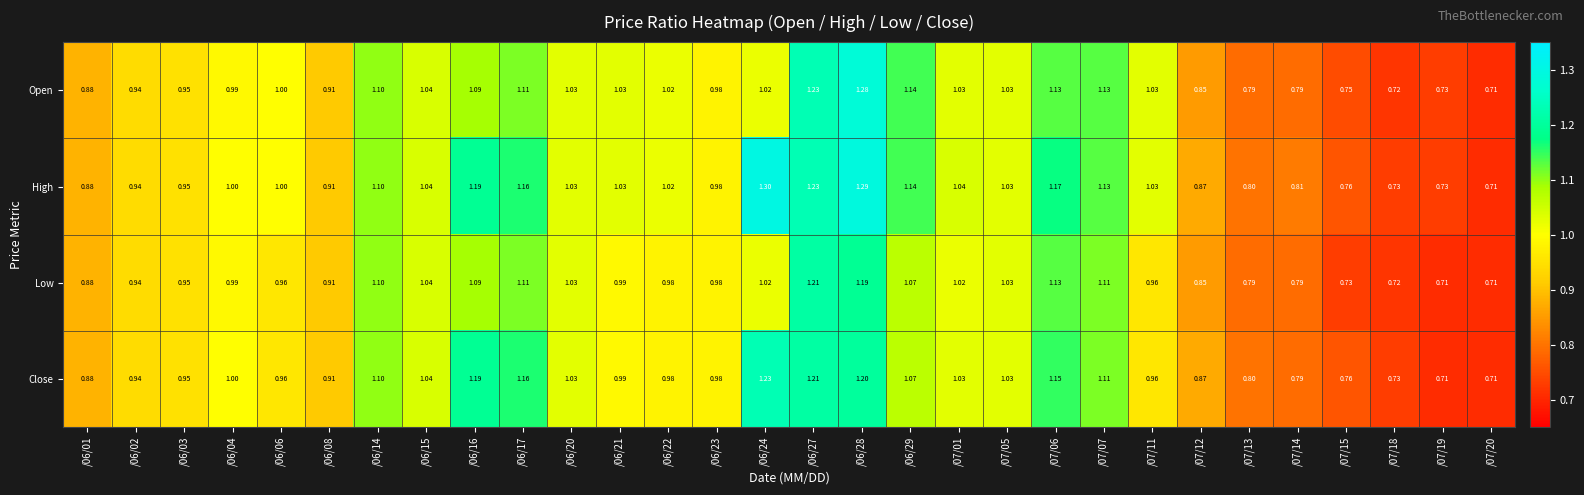

List the series in order of their peak value, lowest first.

Low, Close, Open, High